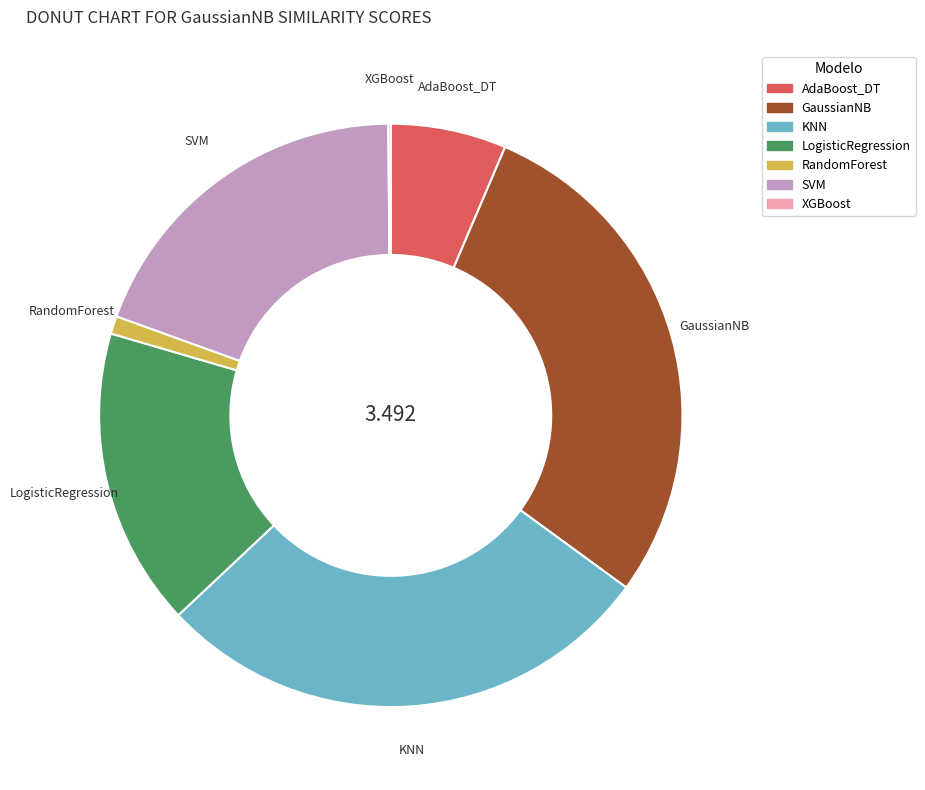

Which slice is the largest?

GaussianNB